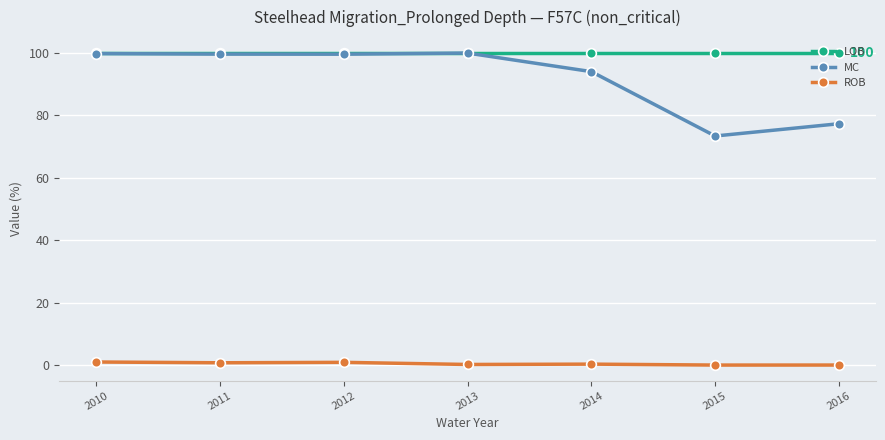

Which series changed the most between 2010 and 2015?

MC